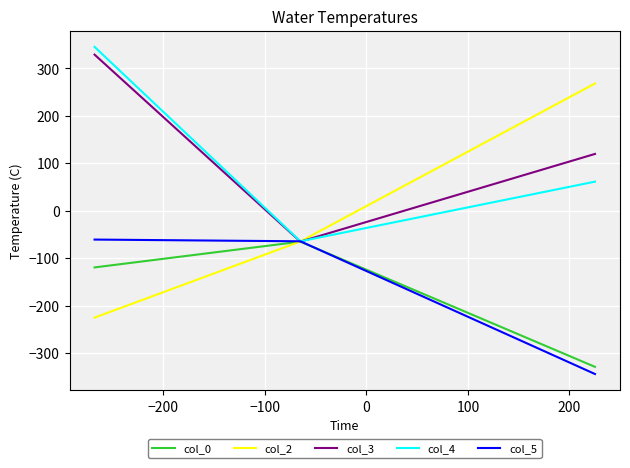

At how many categories does at least one series exceed 71?

2